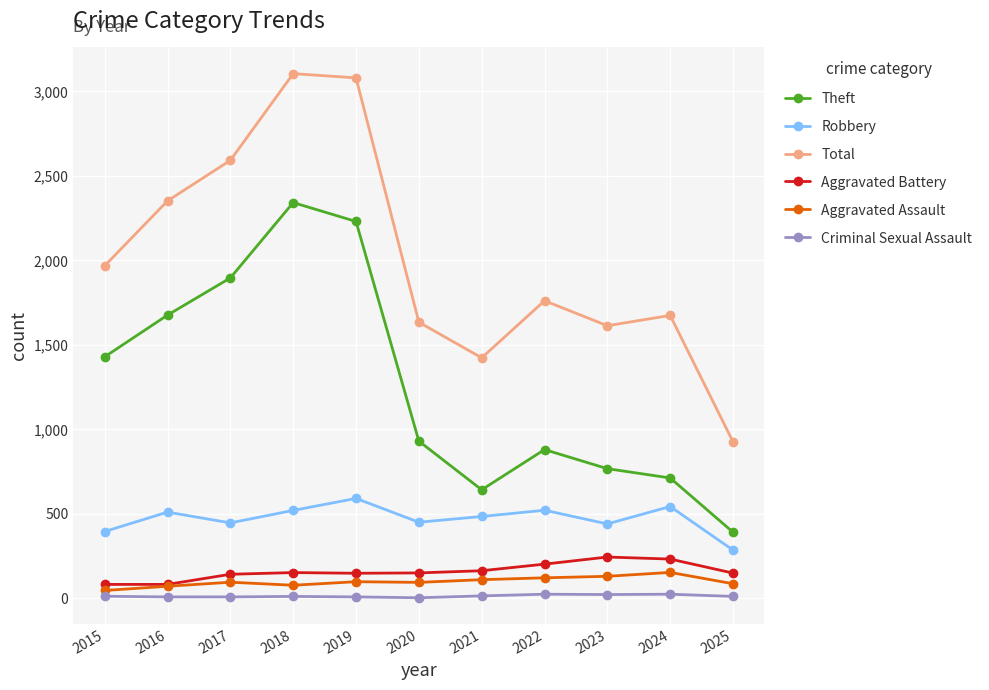

True or false: Robbery has more than 0 interior local peaks.

True